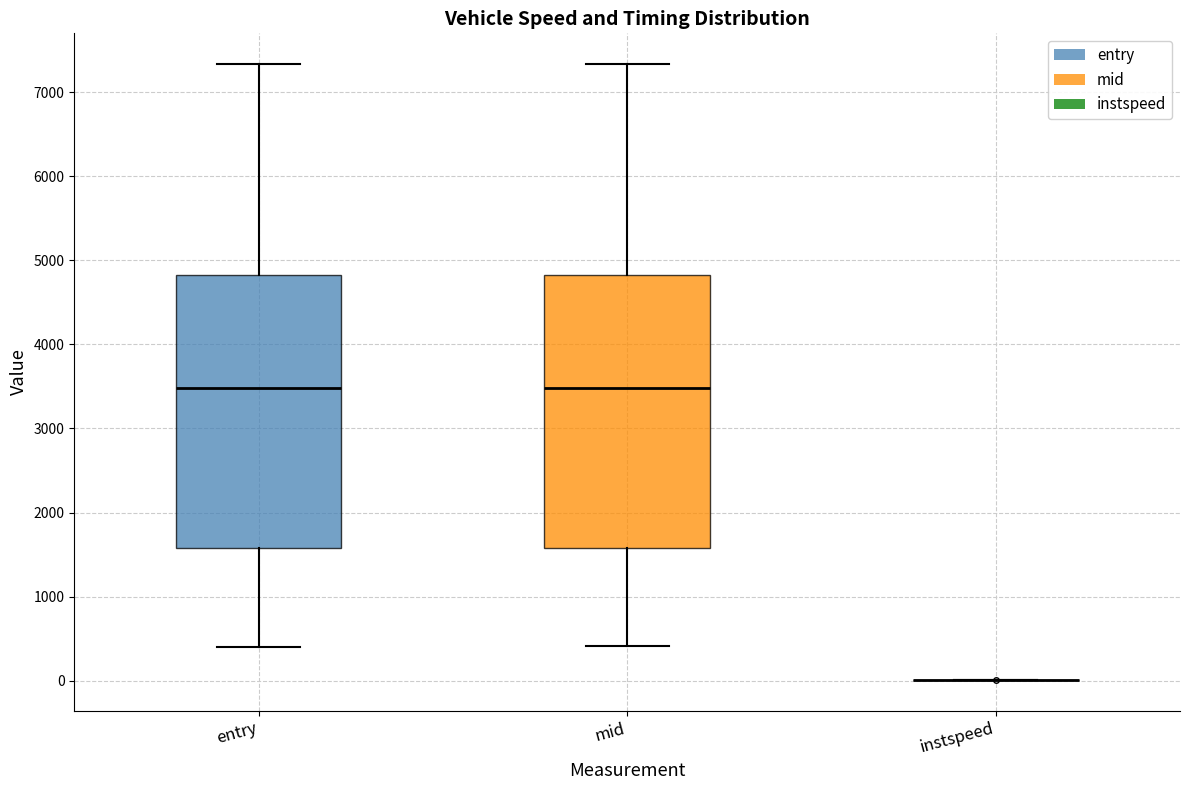

Reading left to right, read every box against the y-axis: the position of its median line, the range the box covers, and the ends of its whiskers. The values are not printed on the chart, so give them approximately, as read against the axis.

entry: median 3500, box 1600 to 4800, whiskers 400 to 7300
mid: median 3500, box 1600 to 4800, whiskers 400 to 7300
instspeed: box collapsed to a line at 0, whiskers 0 to 0